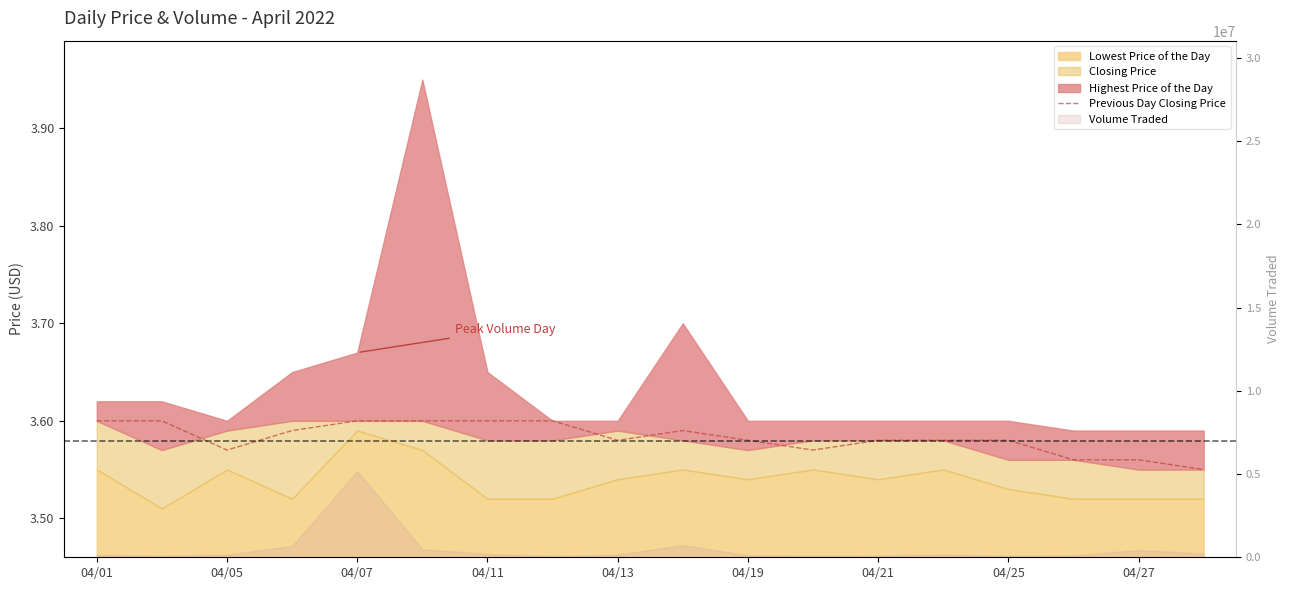

What is the approximate value at 04/21?

3.6